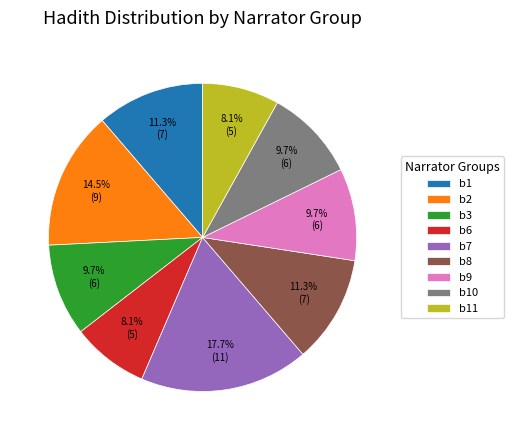

What percentage is the b8 slice, to the nearest percent?

11%